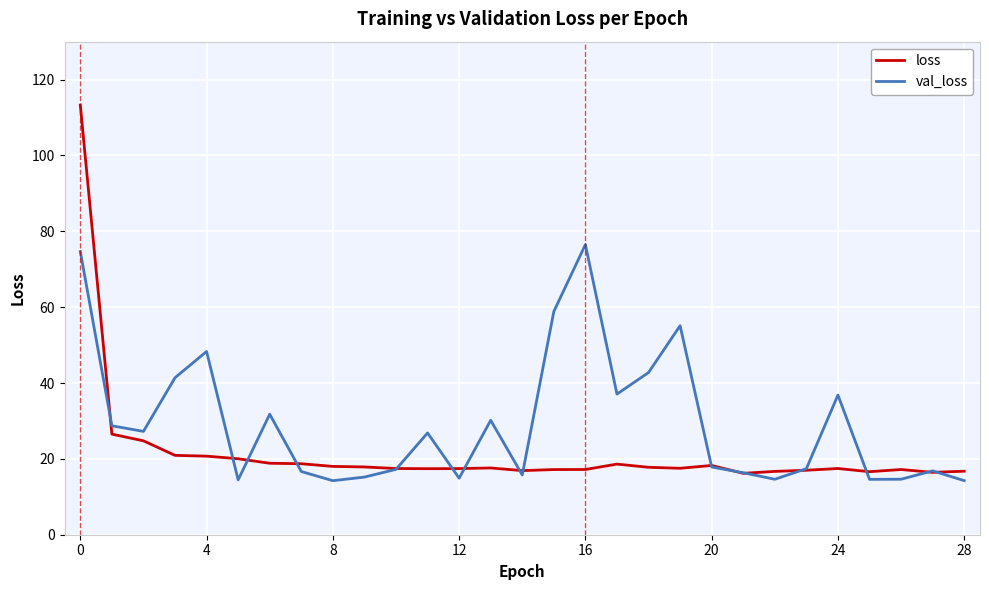

List the series in order of their overall mean, highest first.

val_loss, loss